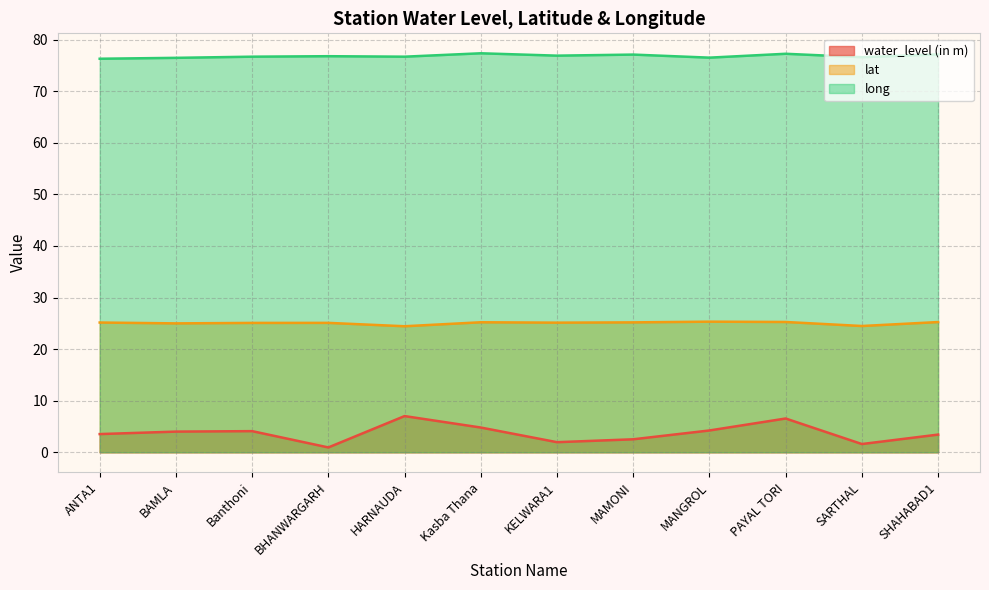

At how many categories does at least one series exceed 27?

12